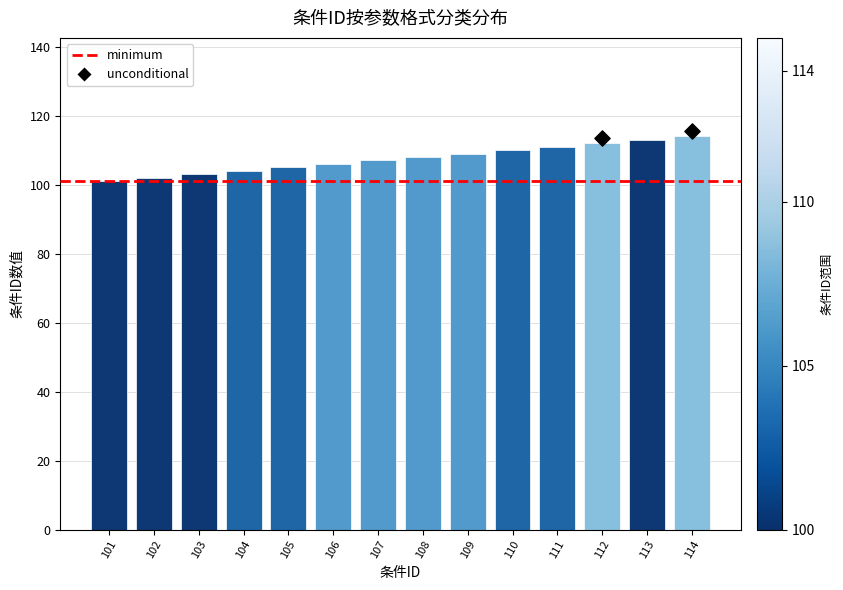

What is the change in value from 101 to 103?

+2